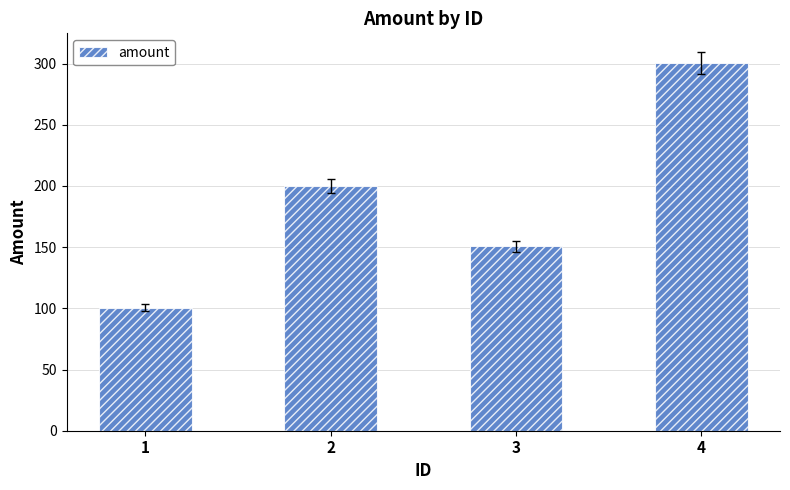

What is the approximate value at 2?

200.0